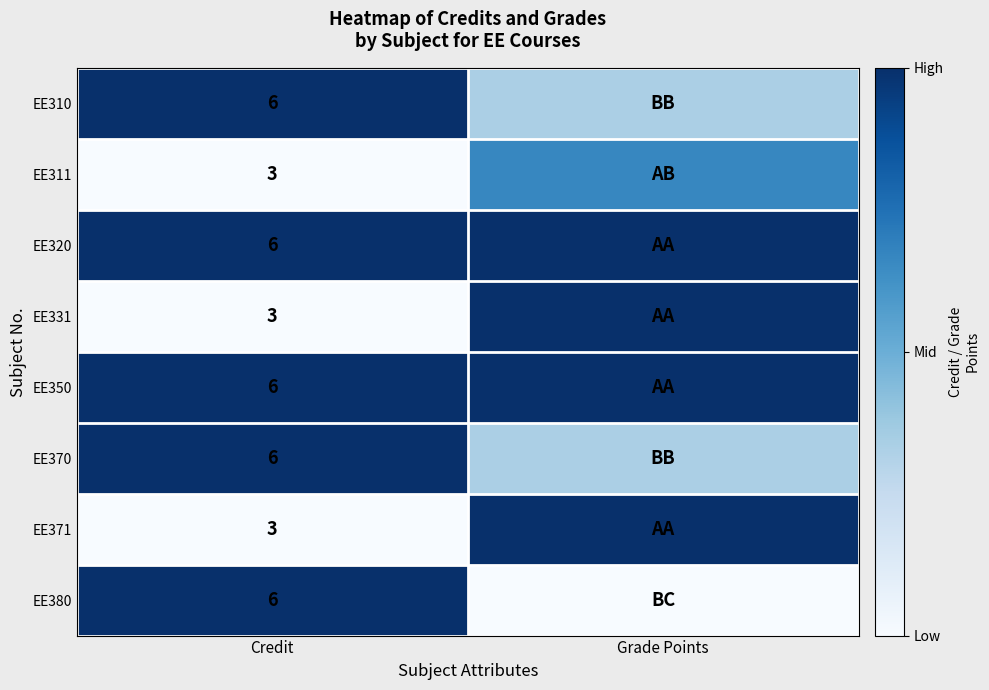

Is the value of EE380 at Credit greater than the value of EE331 at Credit?

Yes